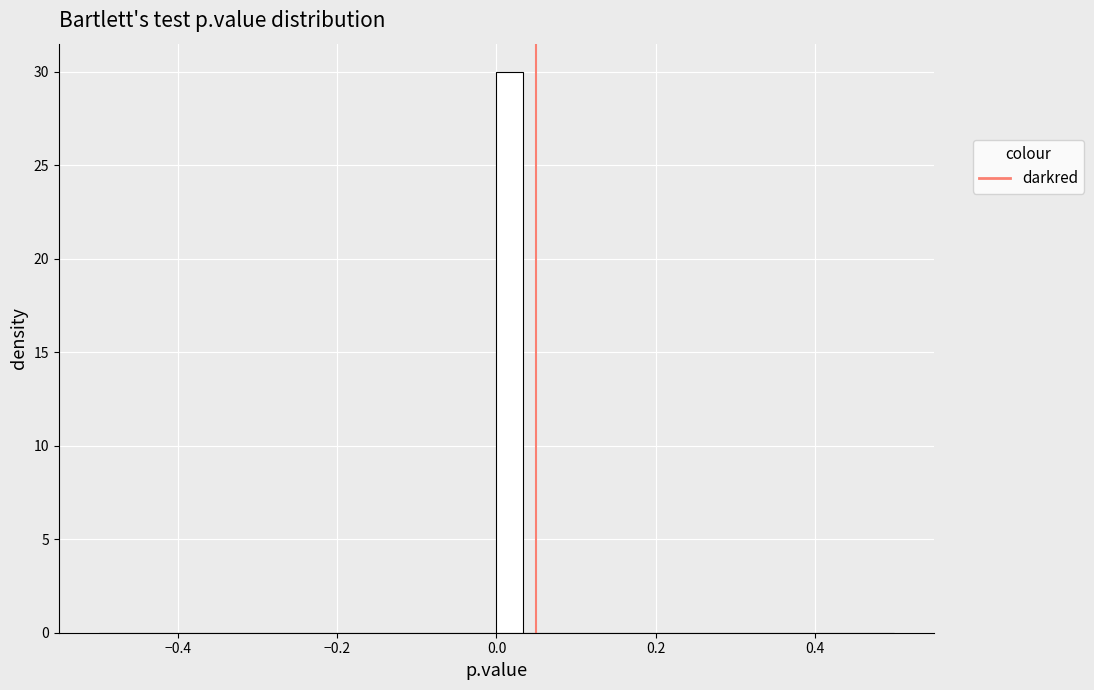

Around what value on the x-axis is the tallest bar? Give the approximate position of its centre, as read against the axis.

0.02